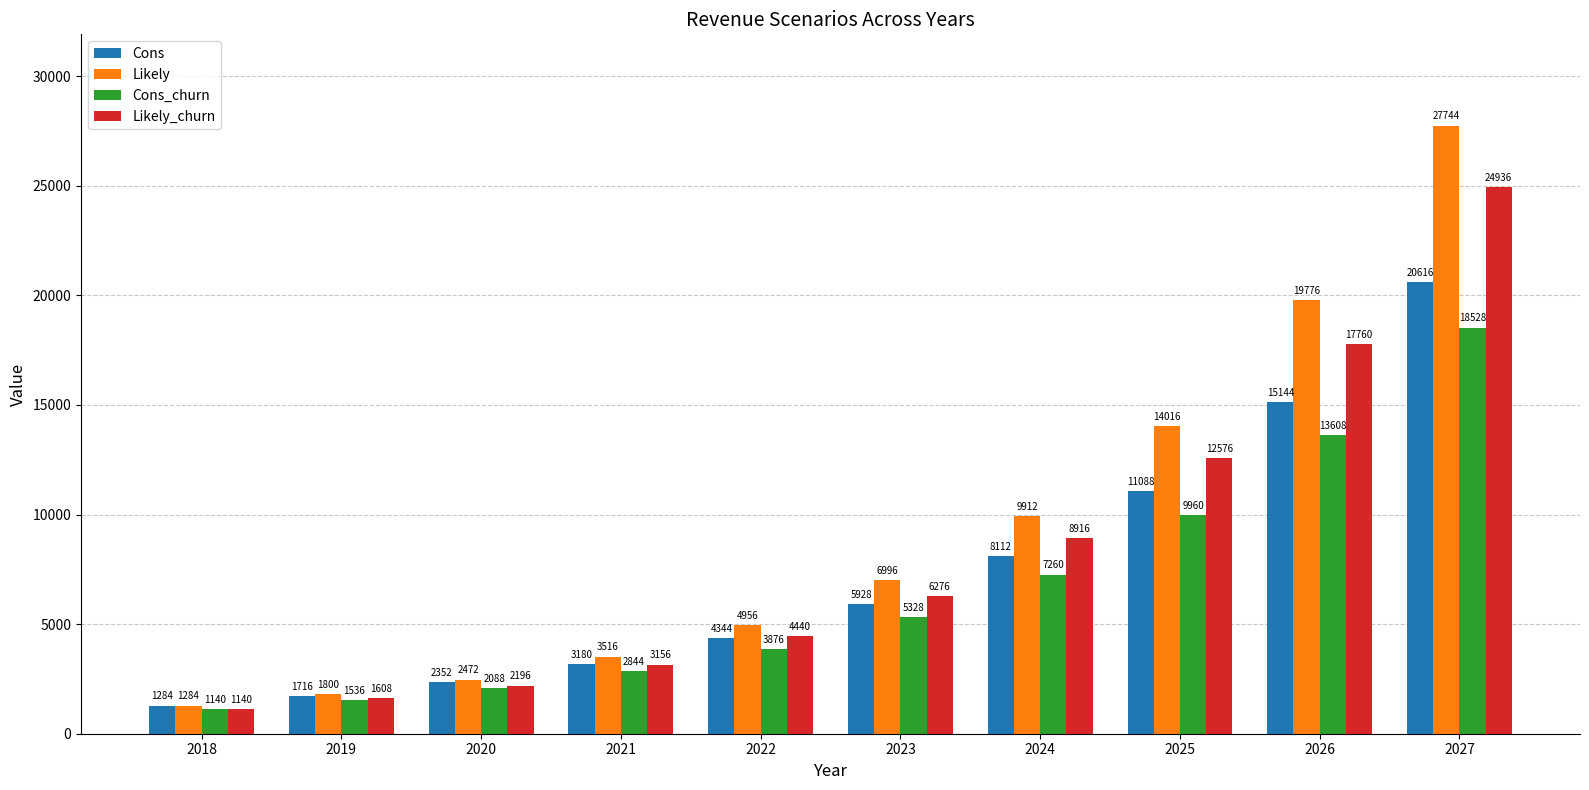

What is the difference between the maximum and minimum values in the Cons_churn series?

17388